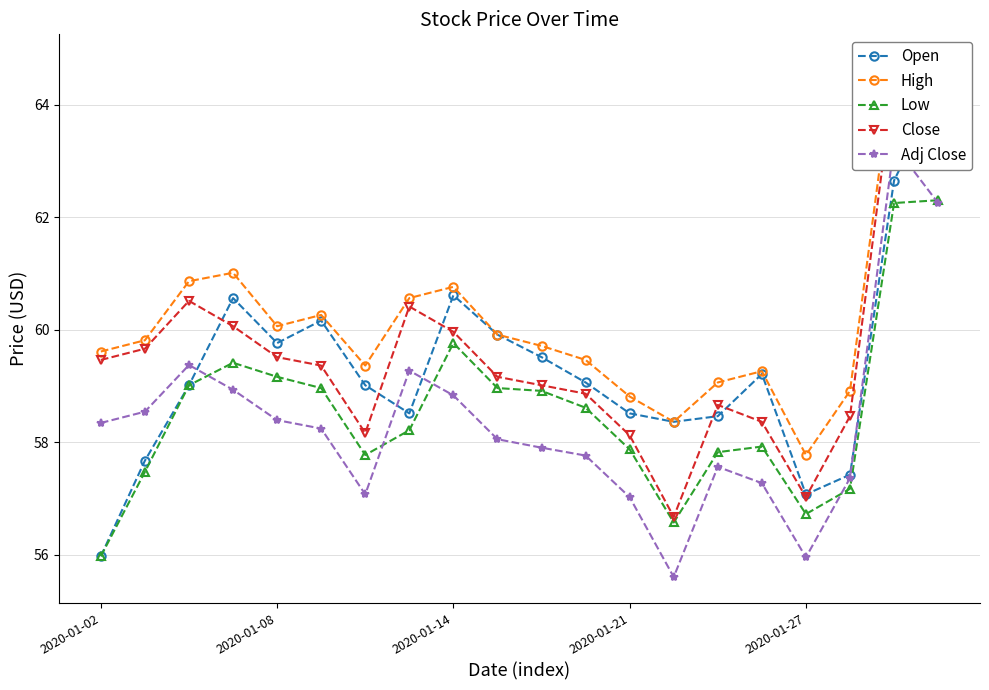

True or false: Adj Close and Close intersect in this chart.

False